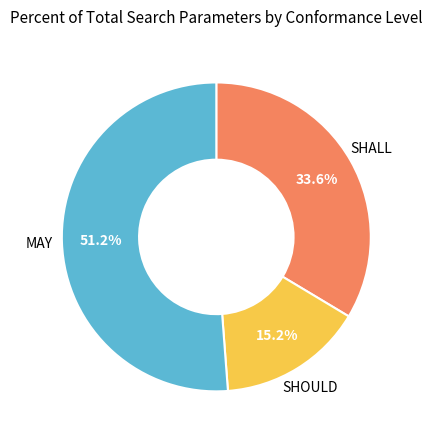

Is there a majority slice in this chart?

Yes